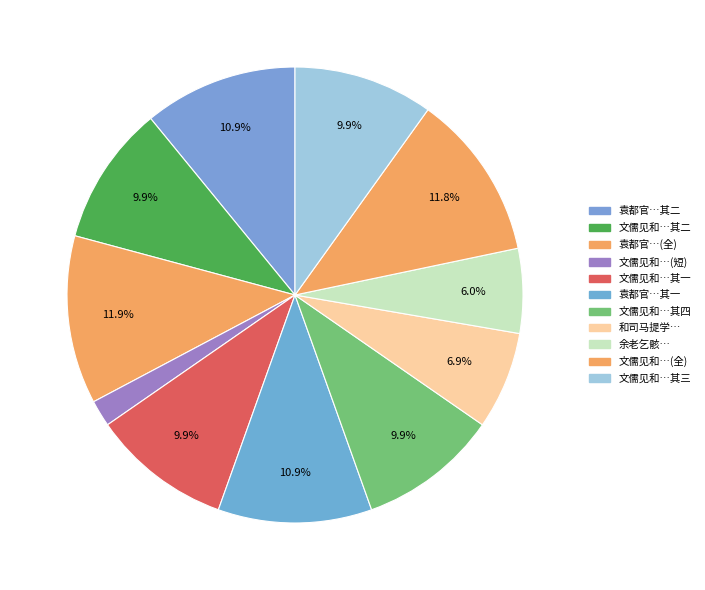

What is the smallest slice in the pie chart?

文儒见和…(短)